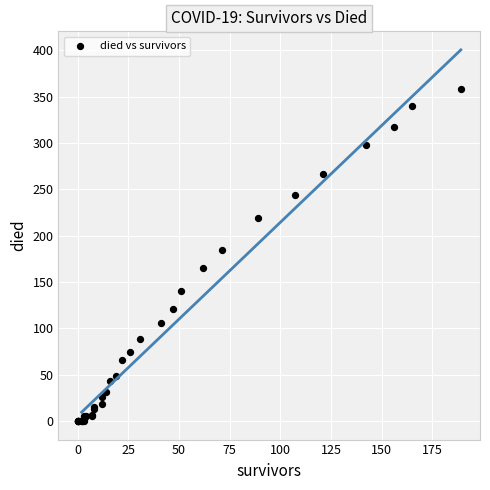

What Y value in the scatter plot is closest to 179?

185